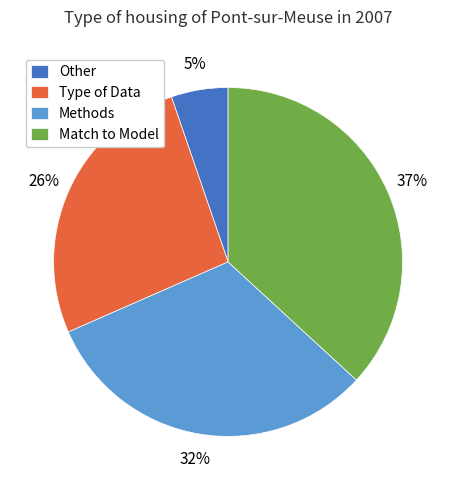

Do Type of Data and Other together represent more than half of the pie?

No